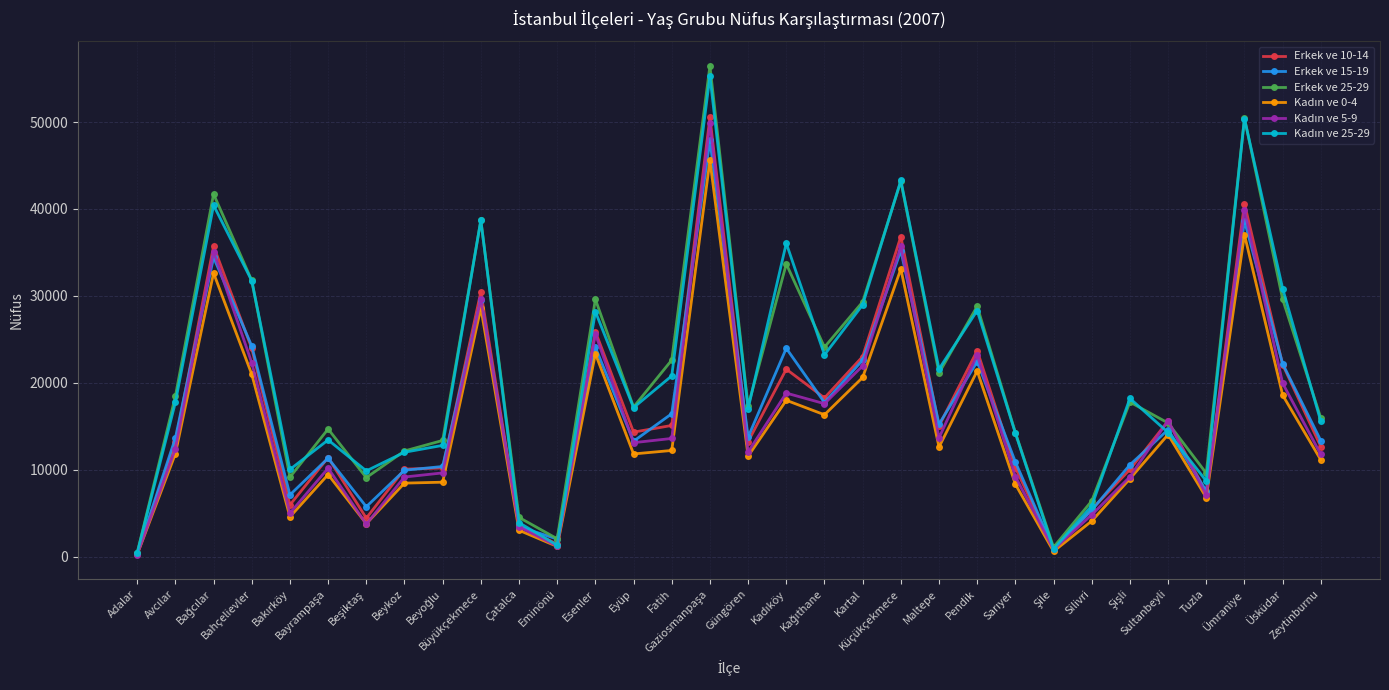

True or false: Erkek ve 25-29 has more than 1 interior local peaks.

True